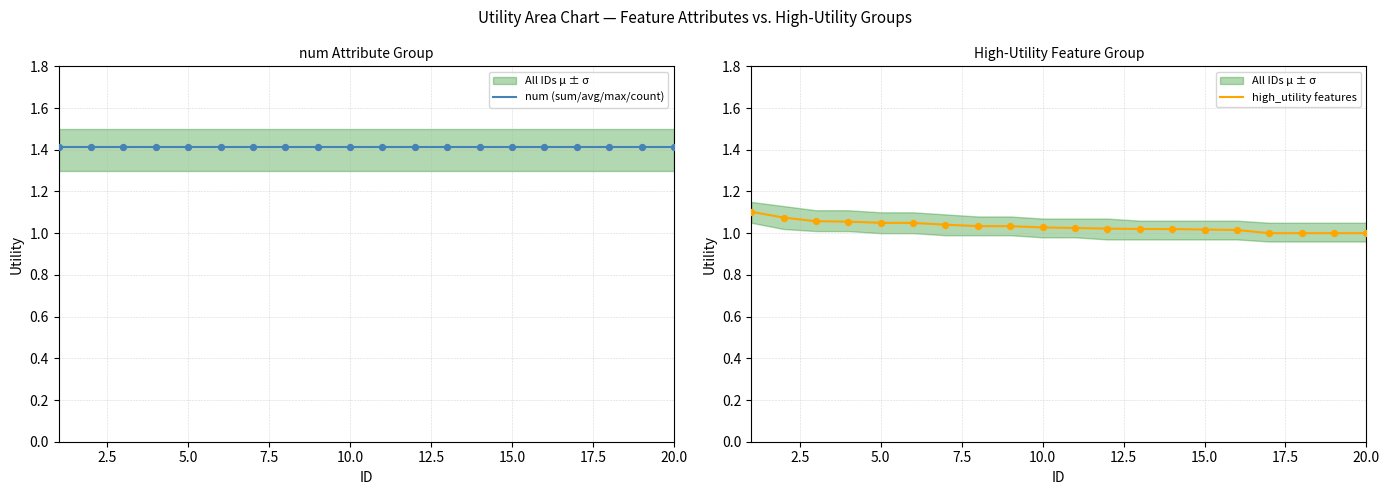

Is the value of high_utility features at 0.0 greater than the value of num (sum/avg/max/count) at 13?

No